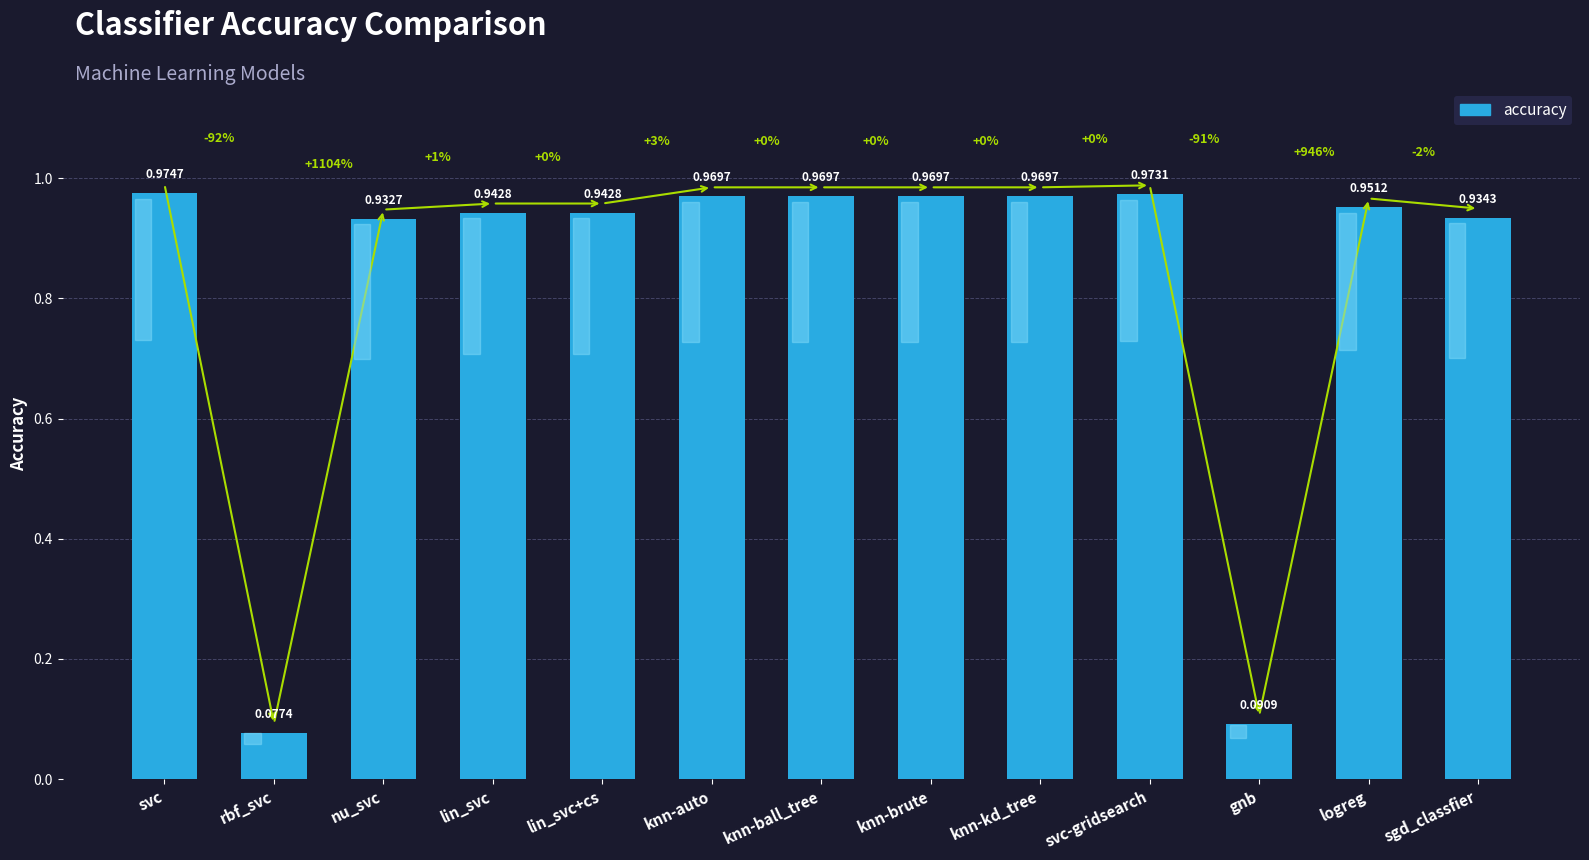

Where is the data nearest to the value 0?

rbf_svc